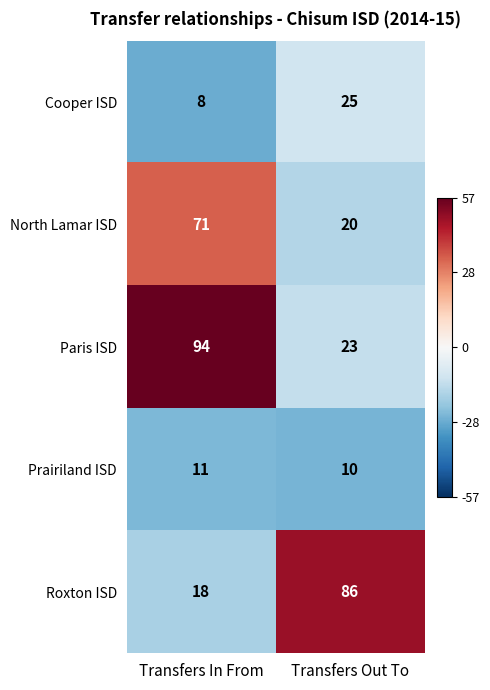

True or false: Paris ISD has a value of 94 at Transfers In From.

True